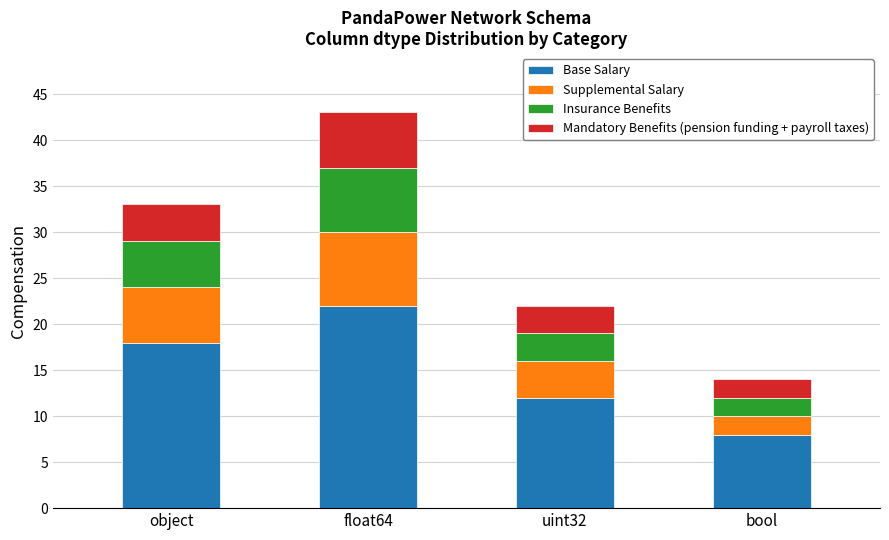

How many data points in Base Salary are less than 18?

2